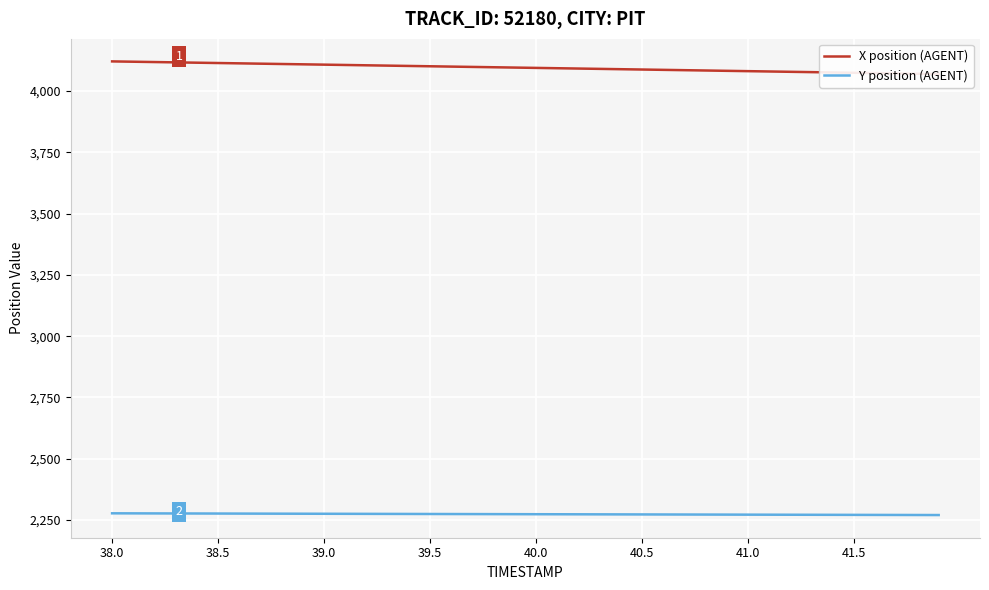

Which series has the largest range (max minus min)?

X position (AGENT)